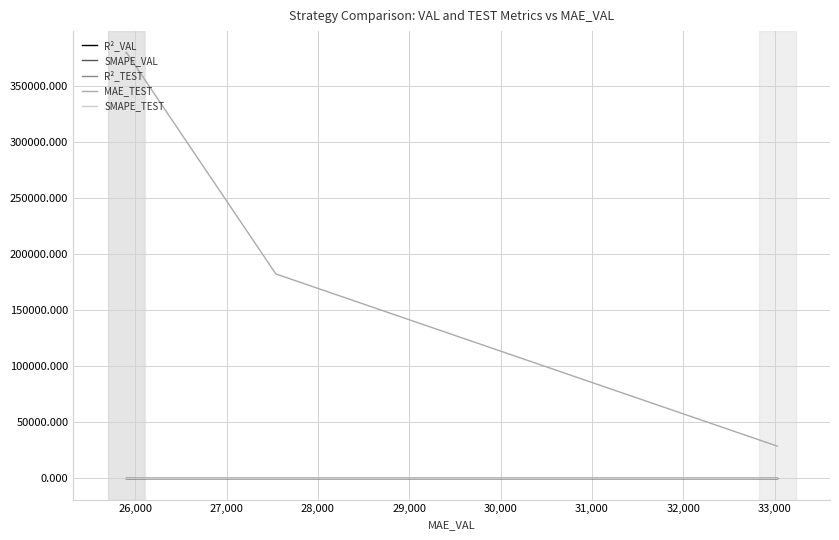

Which series has the largest total across all categories?

MAE_TEST